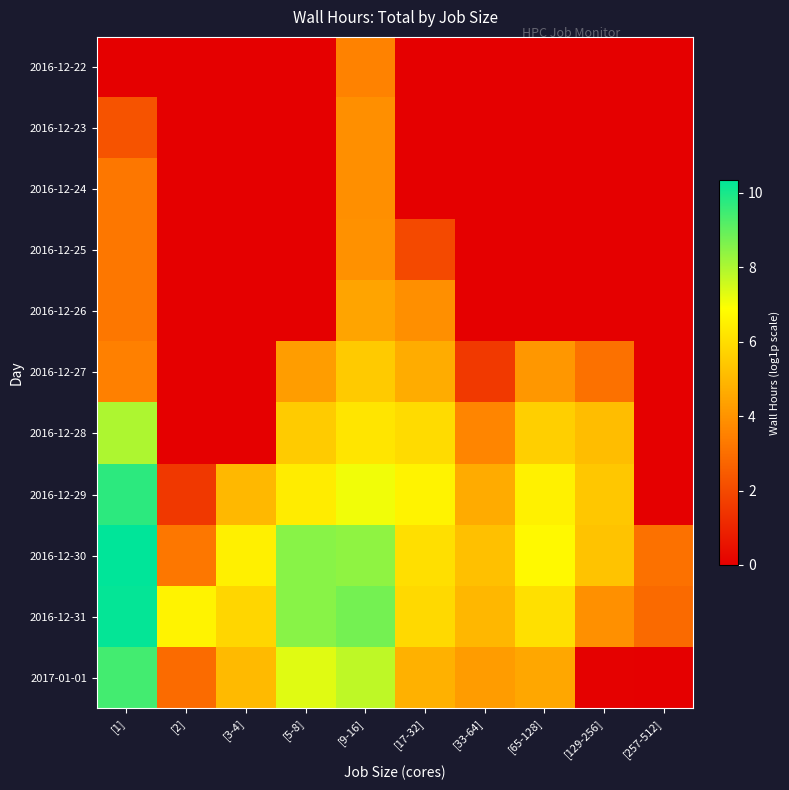

Count the number of data series in this chart.

11